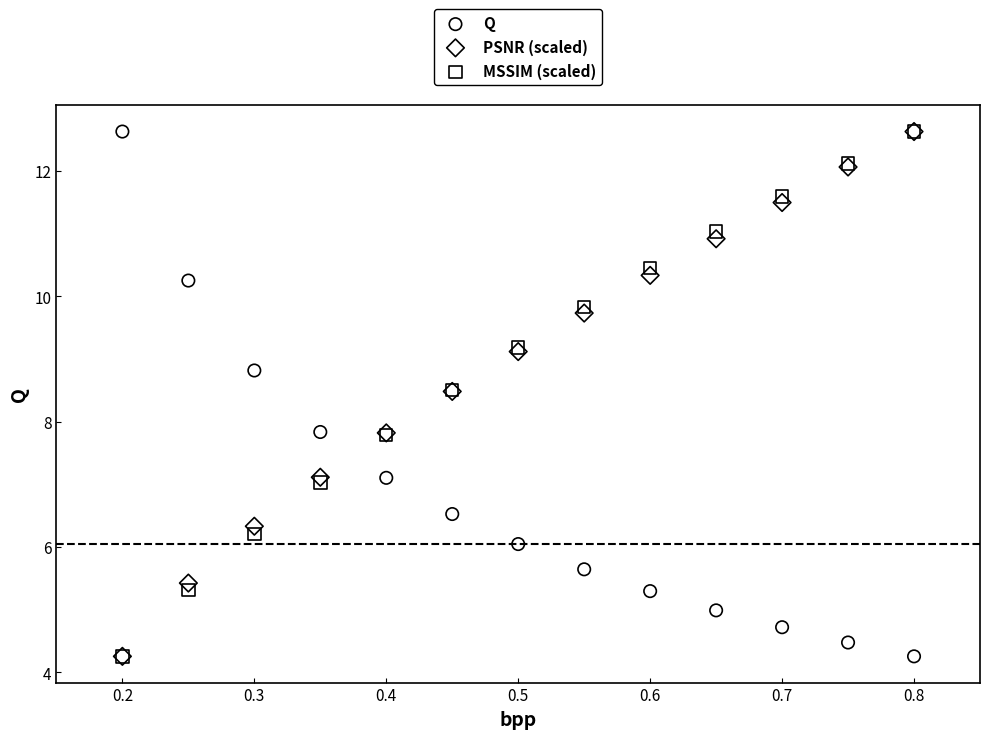

What are all the series names shown in the legend?

Q, PSNR (scaled), MSSIM (scaled)